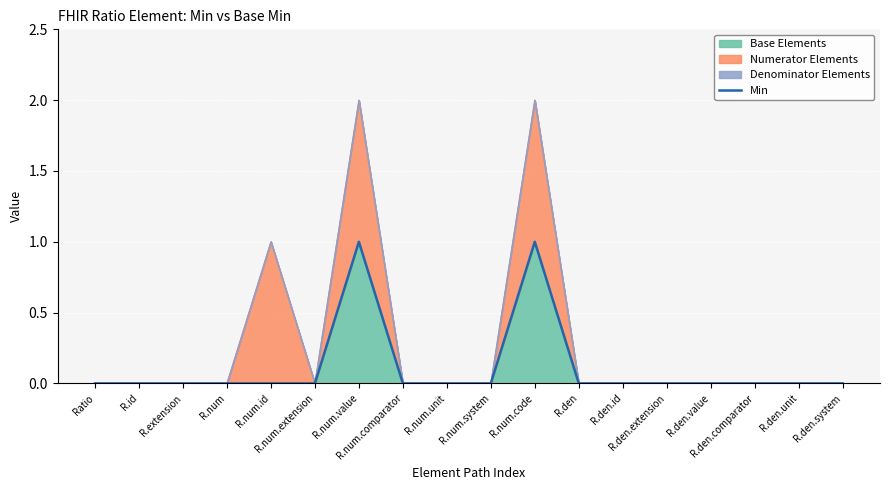

List the labels in order of value, largest first.

R.num.value, R.num.code, Ratio, R.id, R.extension, R.num, R.num.id, R.num.extension, R.num.comparator, R.num.unit, R.num.system, R.den, R.den.id, R.den.extension, R.den.value, R.den.comparator, R.den.unit, R.den.system